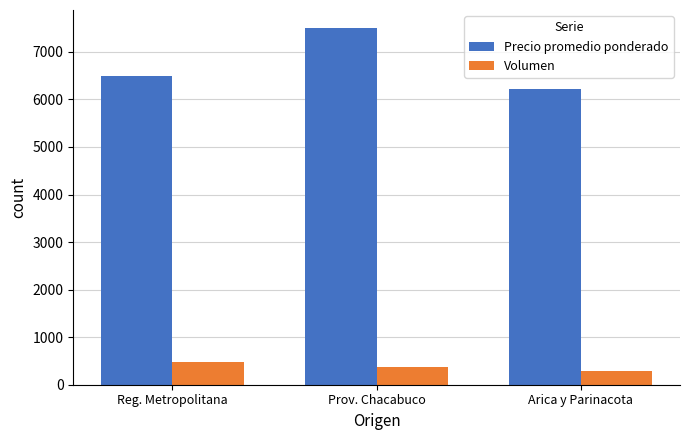

At Reg. Metropolitana, list the series in order from largest to smallest.

Precio promedio ponderado, Volumen